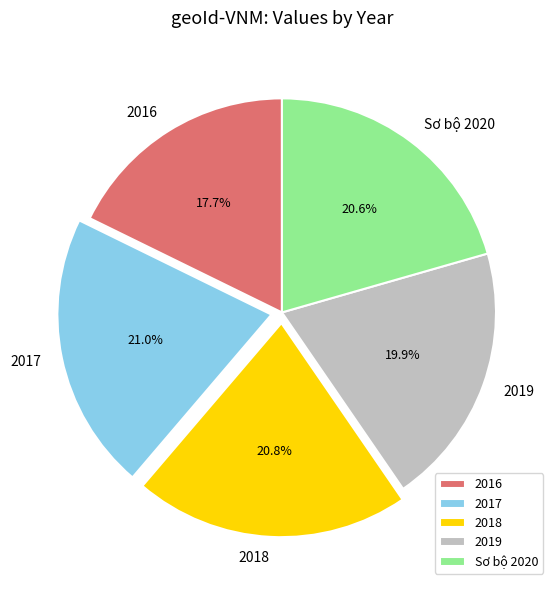

Which category has the smallest portion of the pie?

2016